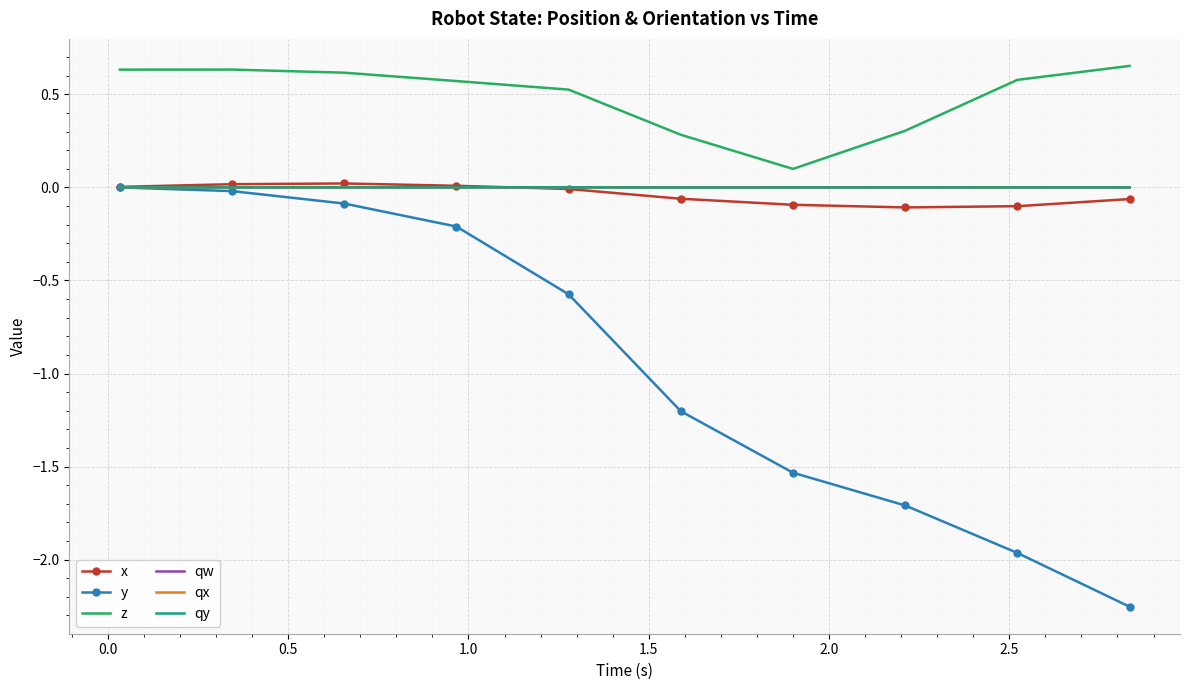

Which series has the widest spread of values?

y